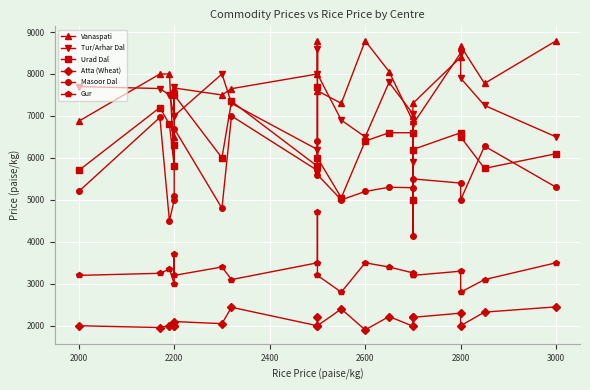

What is the sum of all Atta (Wheat) values?

44732